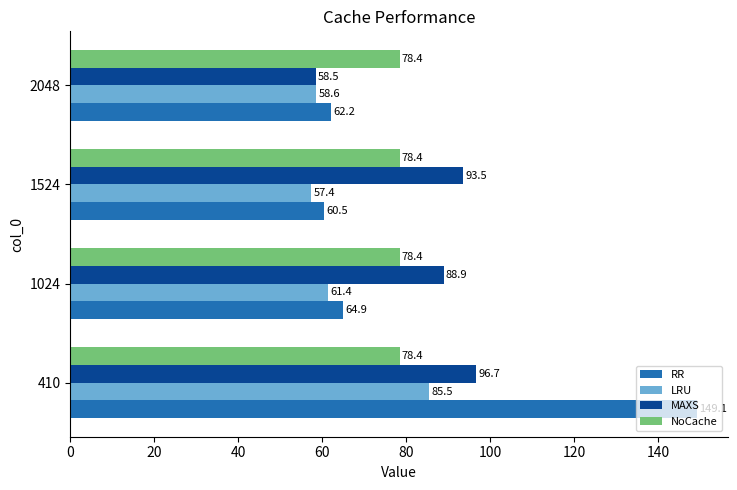

The NoCache series shows 78.4 at 1024. True or false?

True